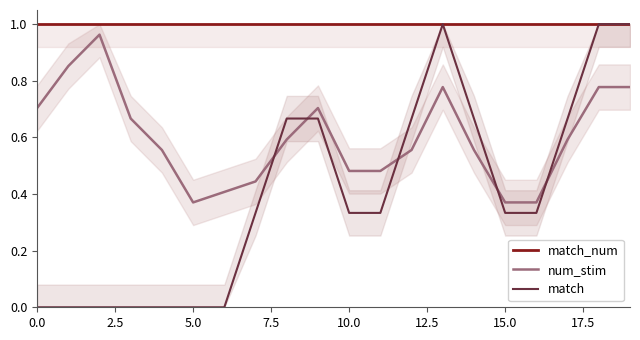

What is the difference between the highest and lowest values at 17?

0.4